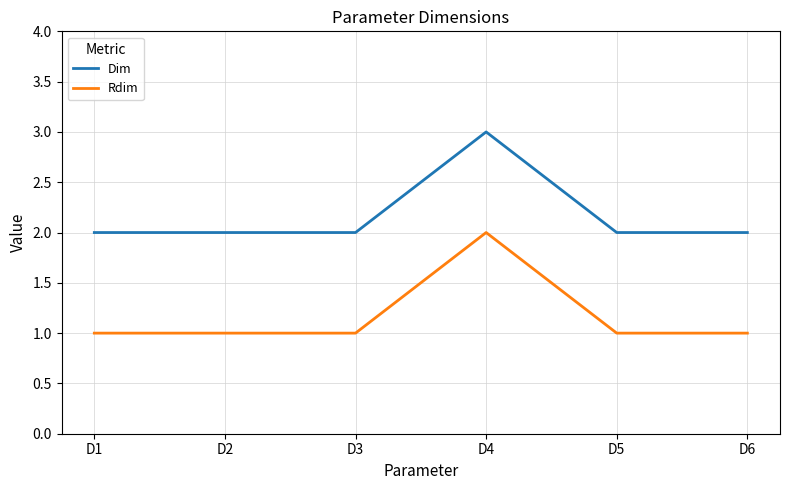

True or false: Dim and Rdim intersect in this chart.

False